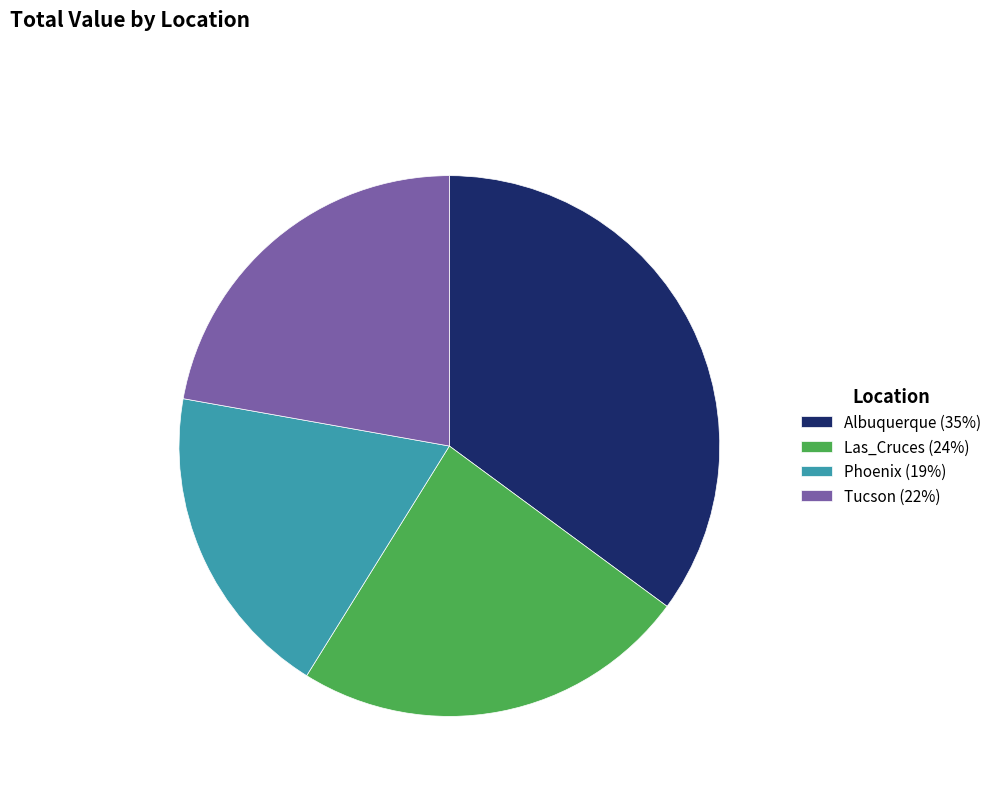

Does any single category account for the majority?

No